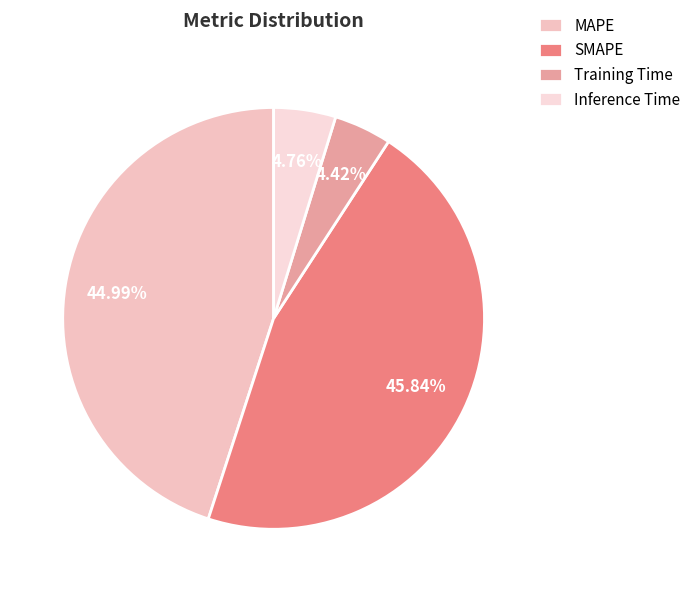

Combined, do SMAPE and Training Time account for over 50%?

Yes